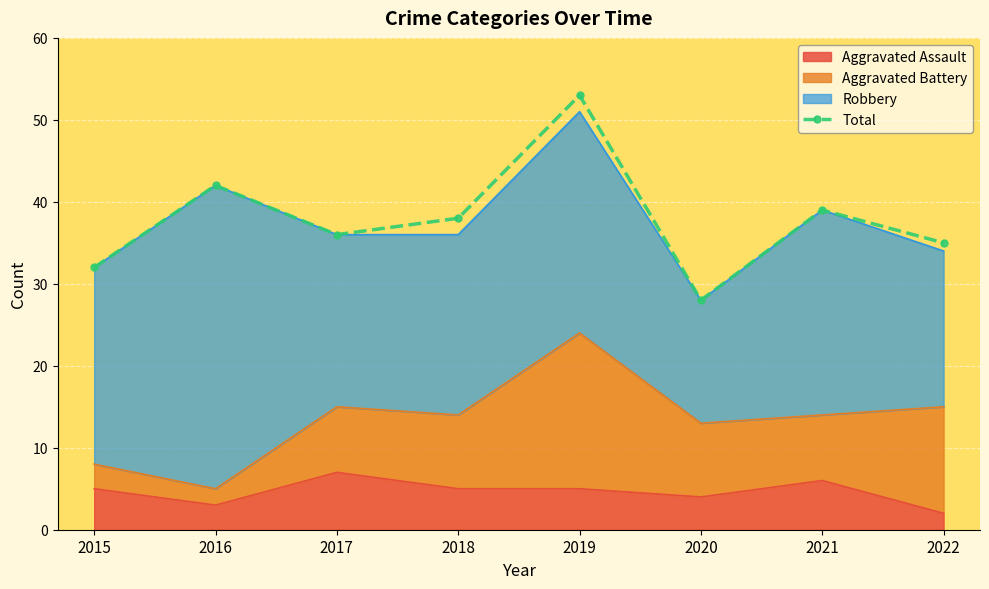

At which category does the chart reach its peak across all series?

2019